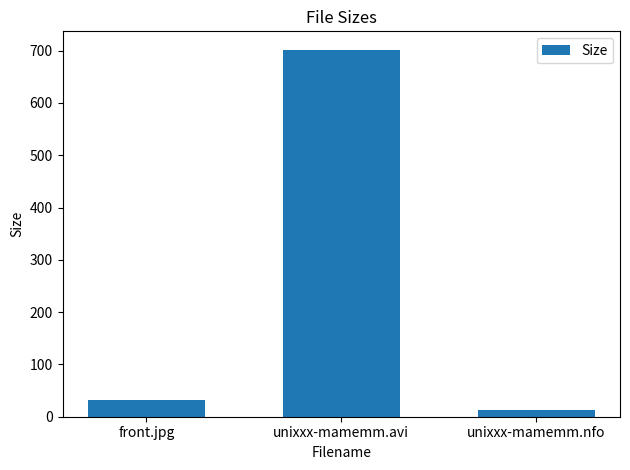

The chart shows a value of 1209.1 at unixxx-mamemm.avi. True or false?

False